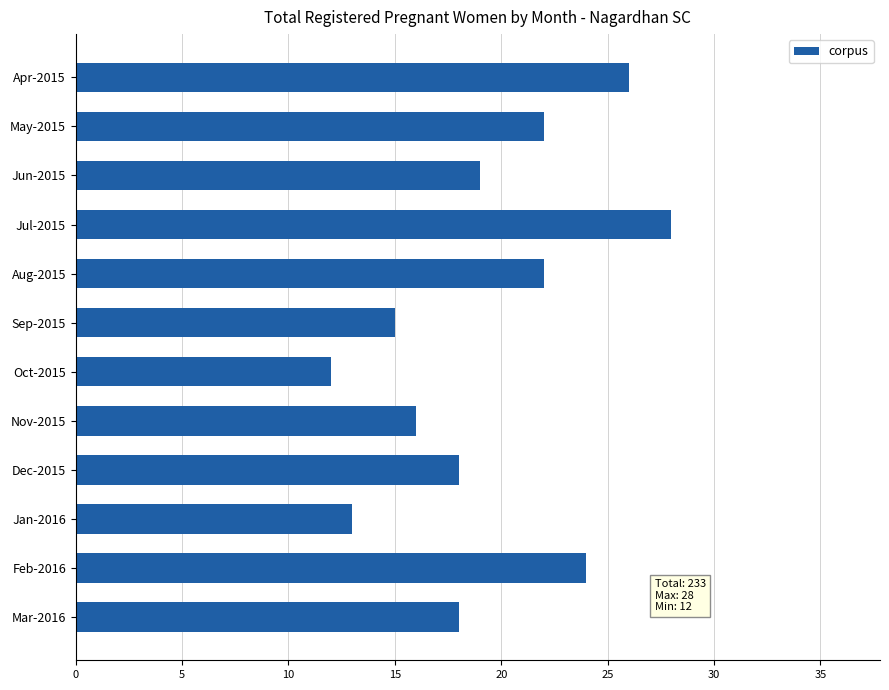

Reading top to bottom, extract all data points from this chart.

26	22	19	28	22	15	12	16	18	13	24	18